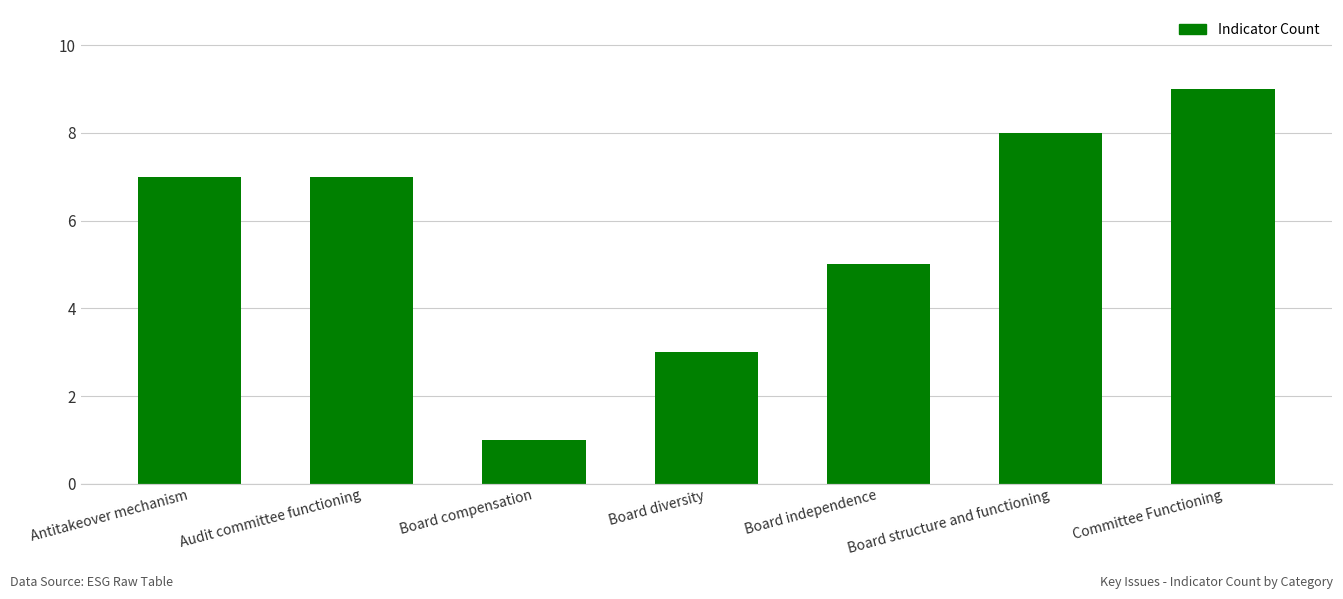

What is the value of the 4th bar from the left?

3